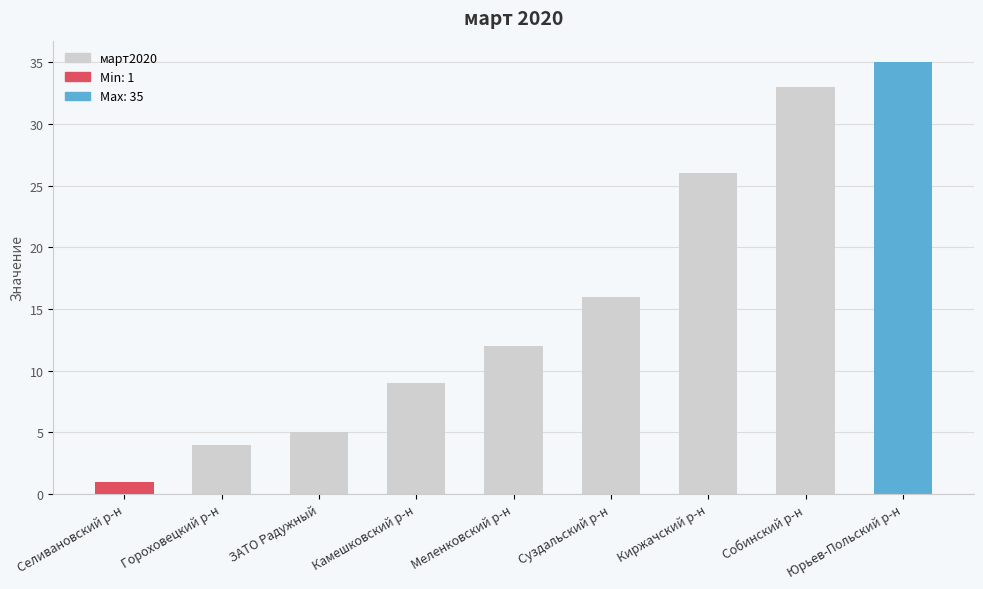

Which category has the highest value across all series?

Юрьев-Польский р-н